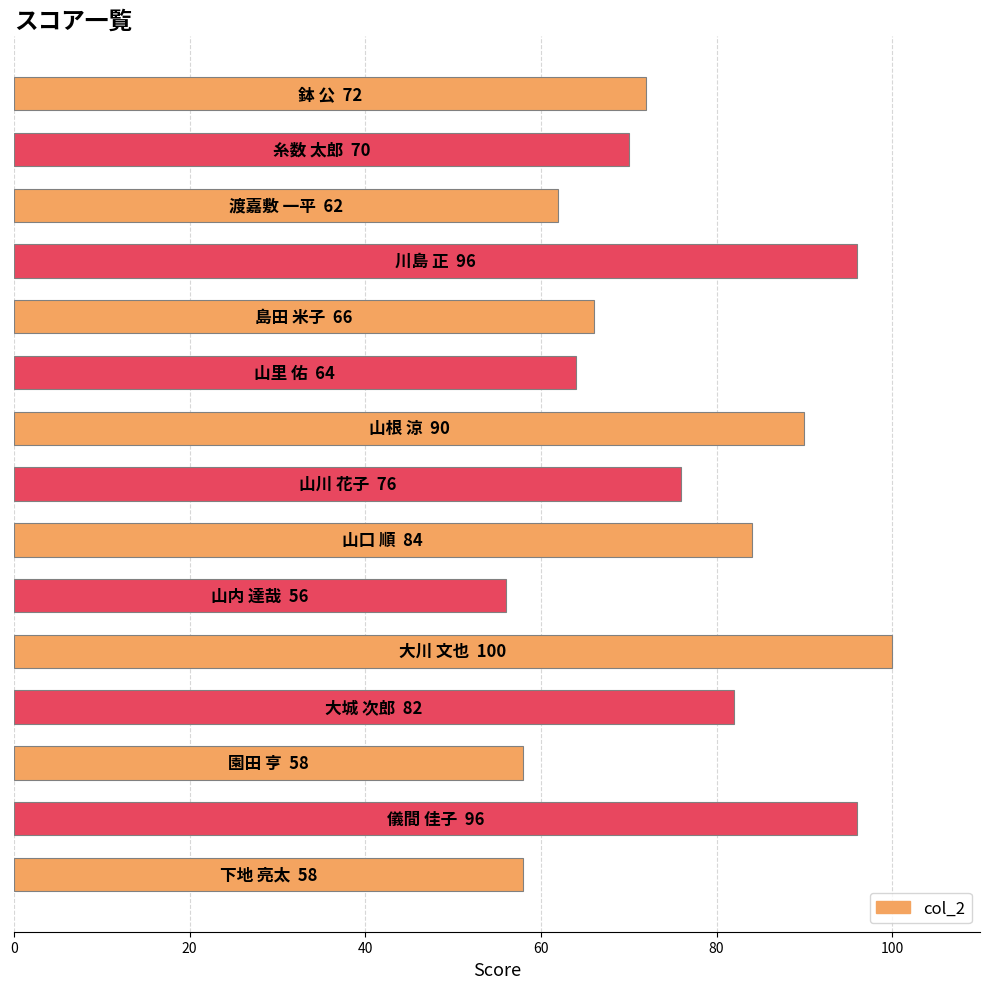

What is the maximum value shown in the chart?

100